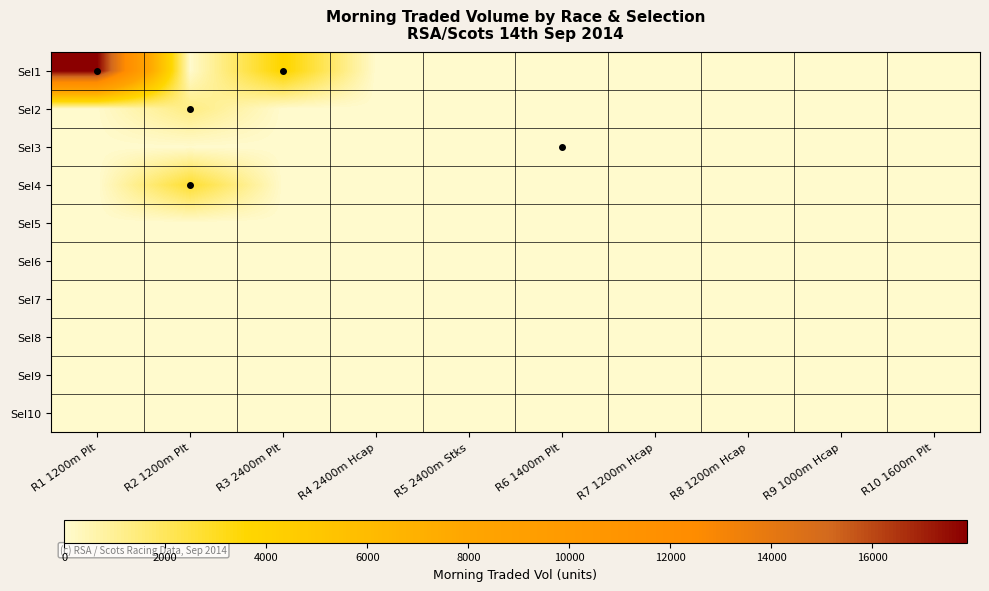

Which series has the largest range (max minus min)?

Sel1